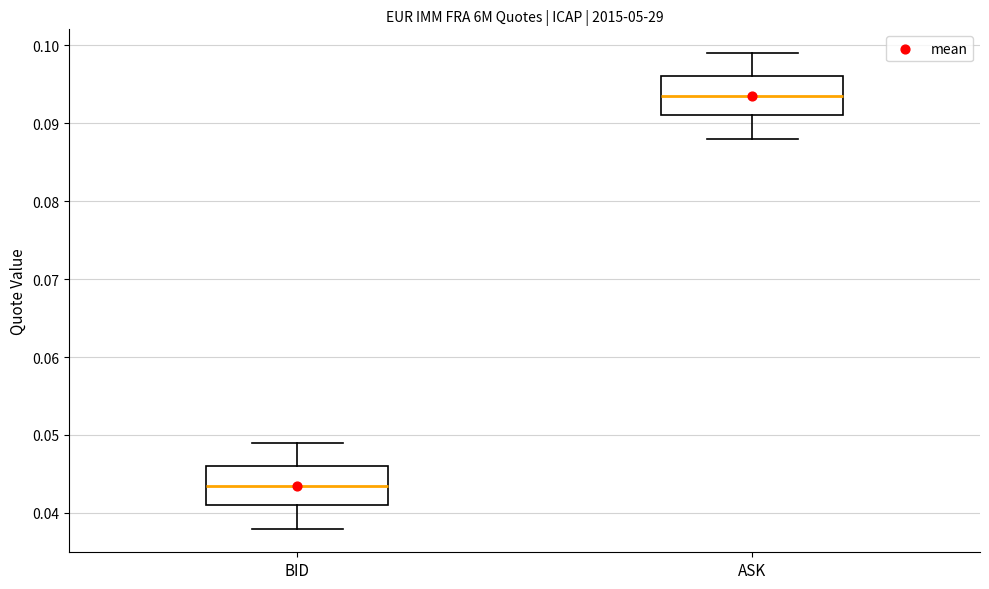

Where is the upper edge of the box for BID on the y-axis? The values are not printed on the chart, so give them approximately, as read against the axis.

0.046